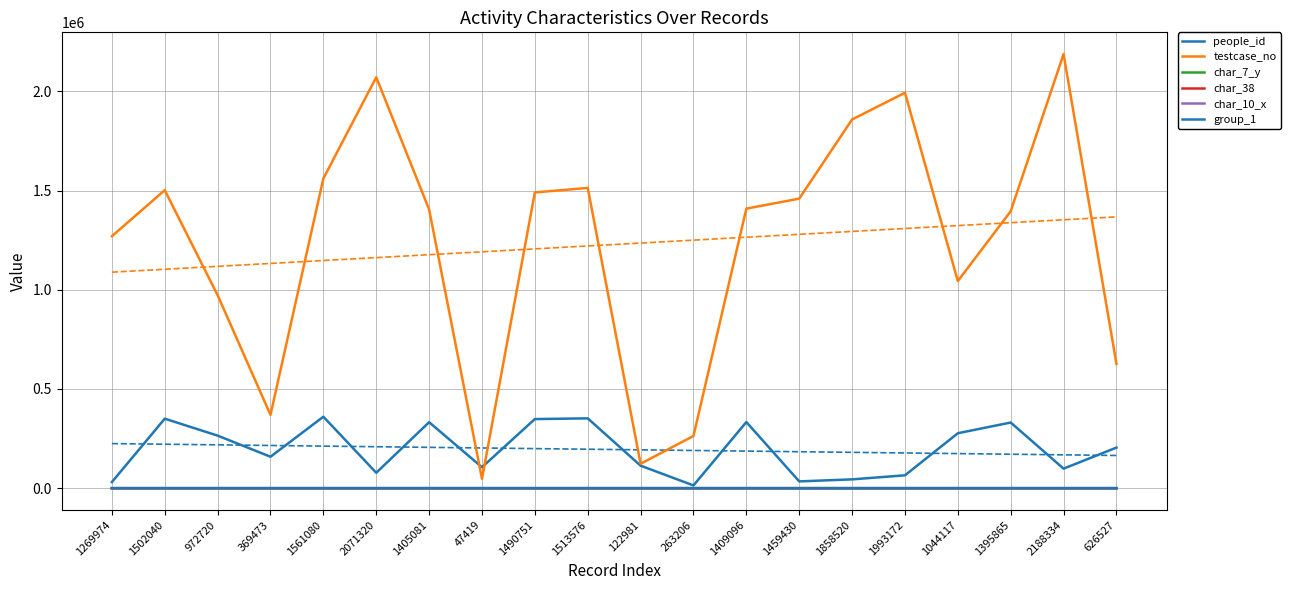

What is the total value across all series at 1993172?

2058074